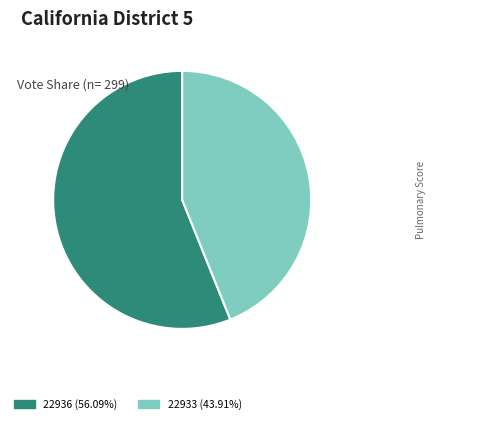

Count the number of slices in the pie.

2